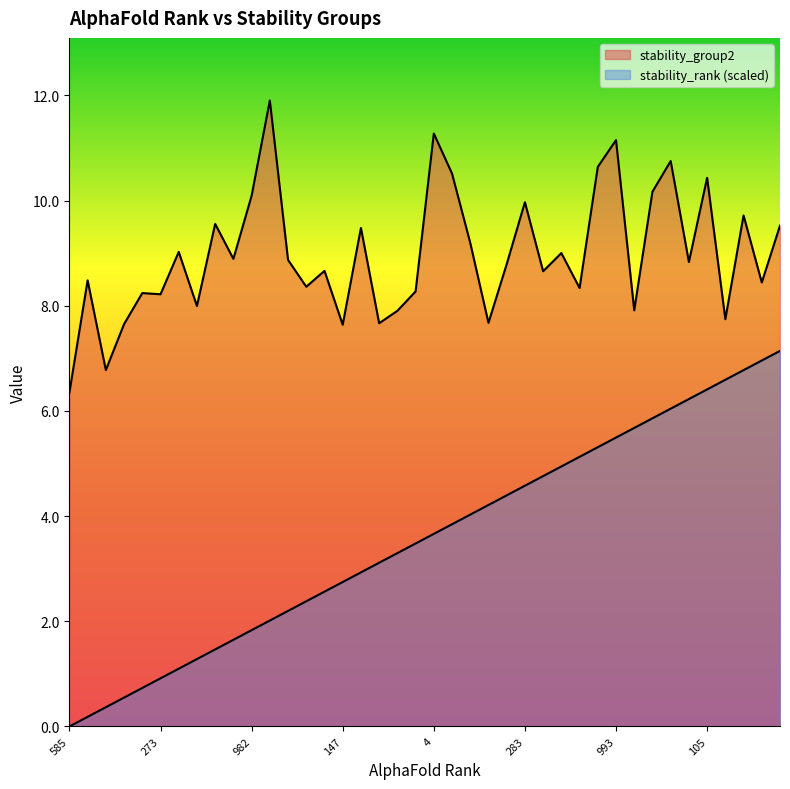

What position from the left is 209?

23